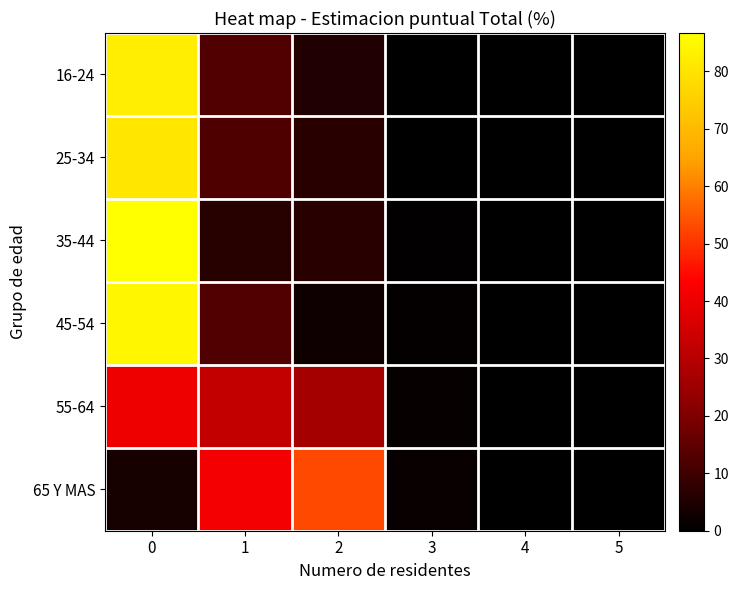

Reading left to right, transcribe all the data shown in this chart.

16-24: 0=82.3	1=12.6	2=5.1	3=0.0	4=0.0	5=0.0
25-34: 0=80.7	1=12.5	2=6.6	3=0.2	4=0.0	5=0.0
35-44: 0=86.7	1=6.3	2=6.7	3=0.3	4=0.0	5=0.0
45-54: 0=84.3	1=12.5	2=2.5	3=0.7	4=0.0	5=0.0
55-64: 0=40.4	1=31.9	2=26.5	3=1.3	4=0.0	5=0.0
65 Y MAS: 0=3.9	1=41.5	2=53.1	3=1.5	4=0.0	5=0.0